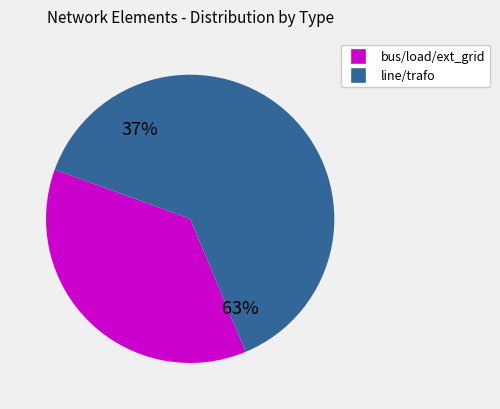

Is ext_grid the majority of the pie?

No